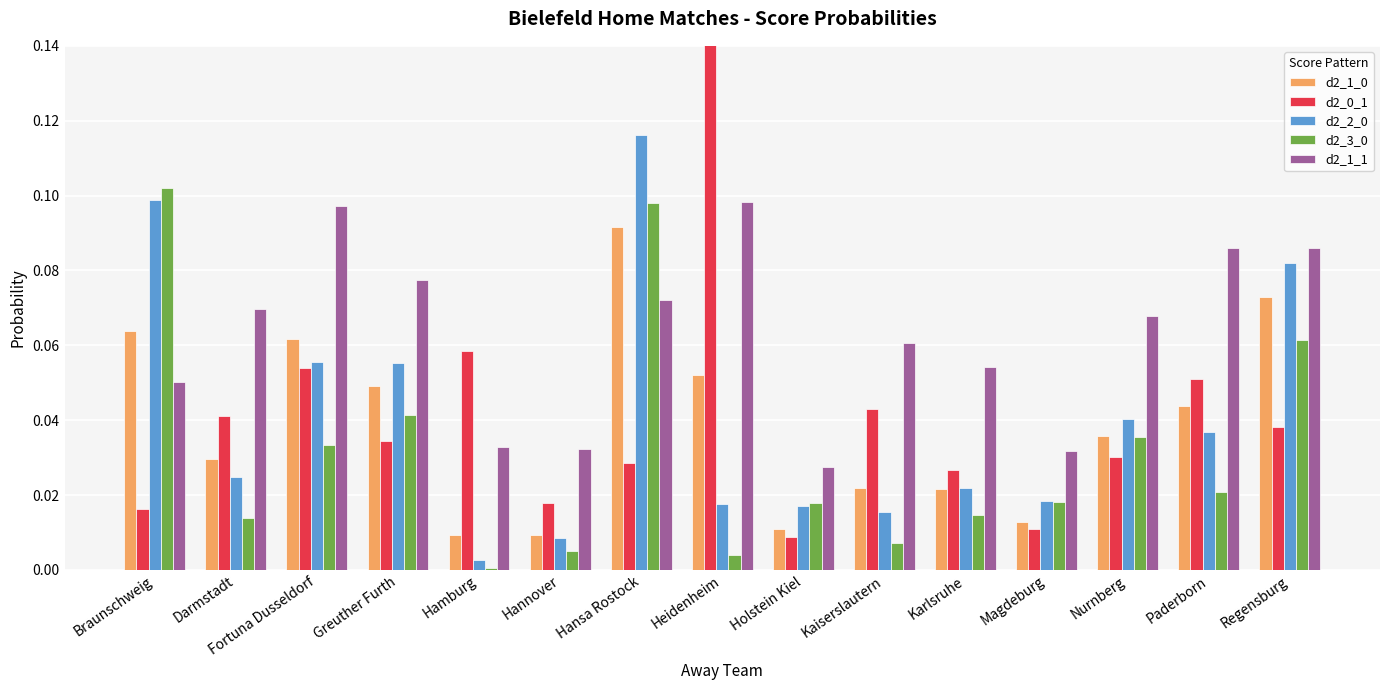

How many d2_1_0 values are between 0 and 1?

15